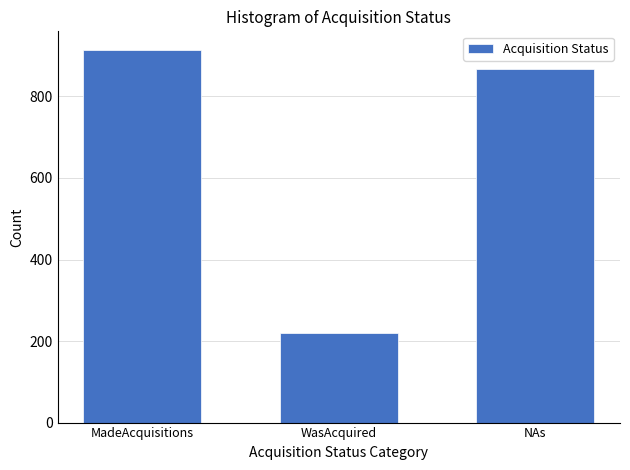

Reading left to right, extract all data points from this chart.

914	219	867